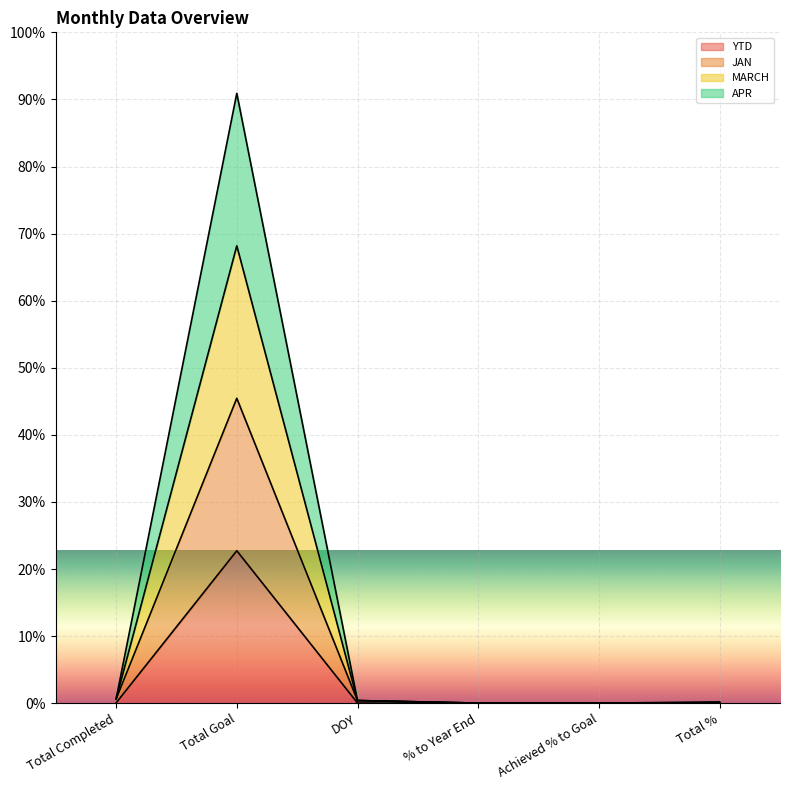

At how many categories does at least one series exceed 3?

1